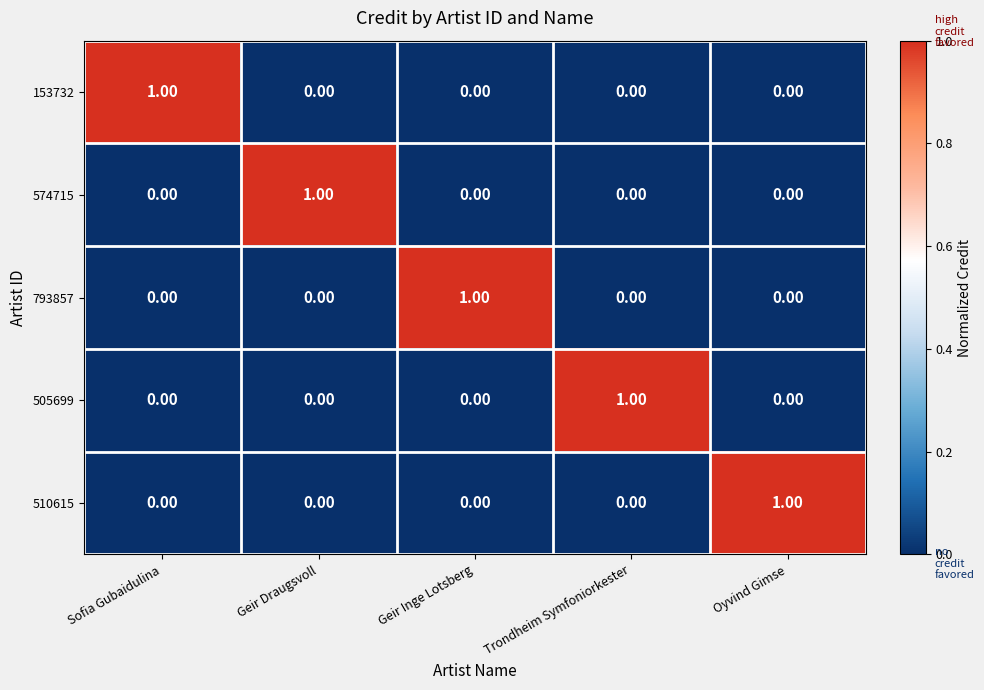

At how many categories does at least one series exceed 0?

5